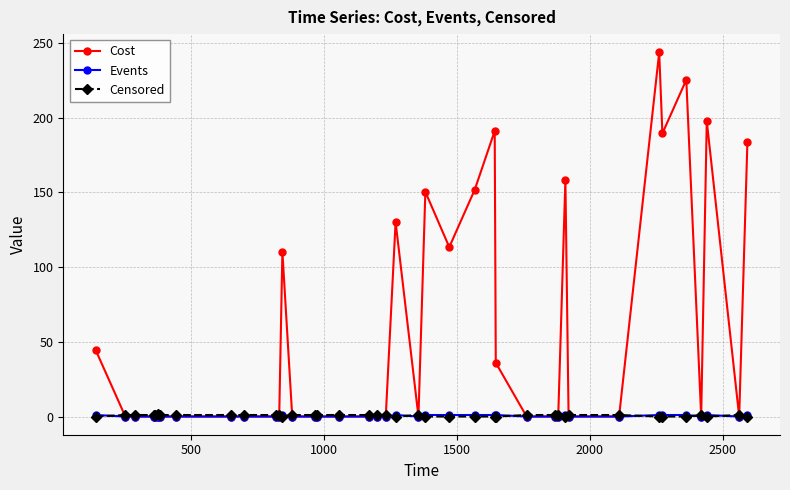

What is the average value of the Censored series?

0.7